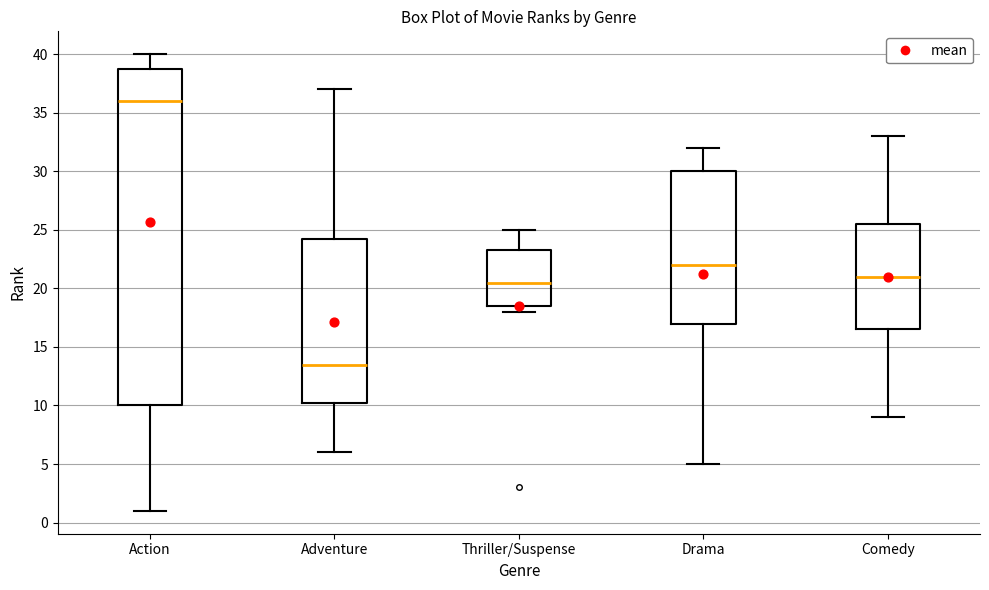

Comparing the boxes themselves (not the whiskers), which one is the tallest?

Action